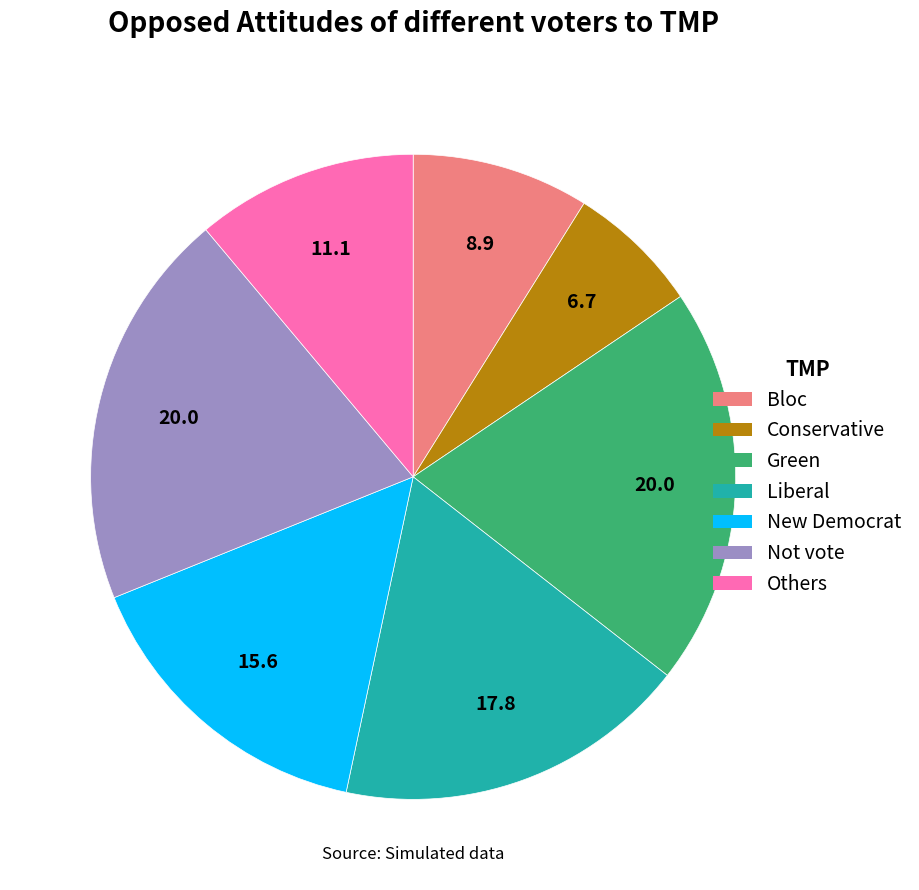

Does any single category account for the majority?

No